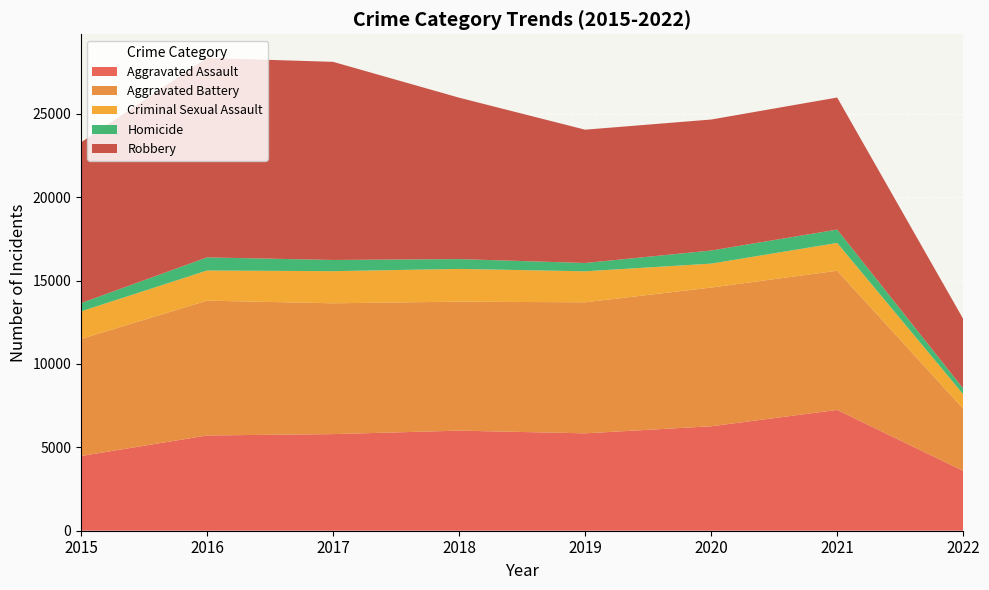

What is the value of the Homicide point at the 4th from the left?

589